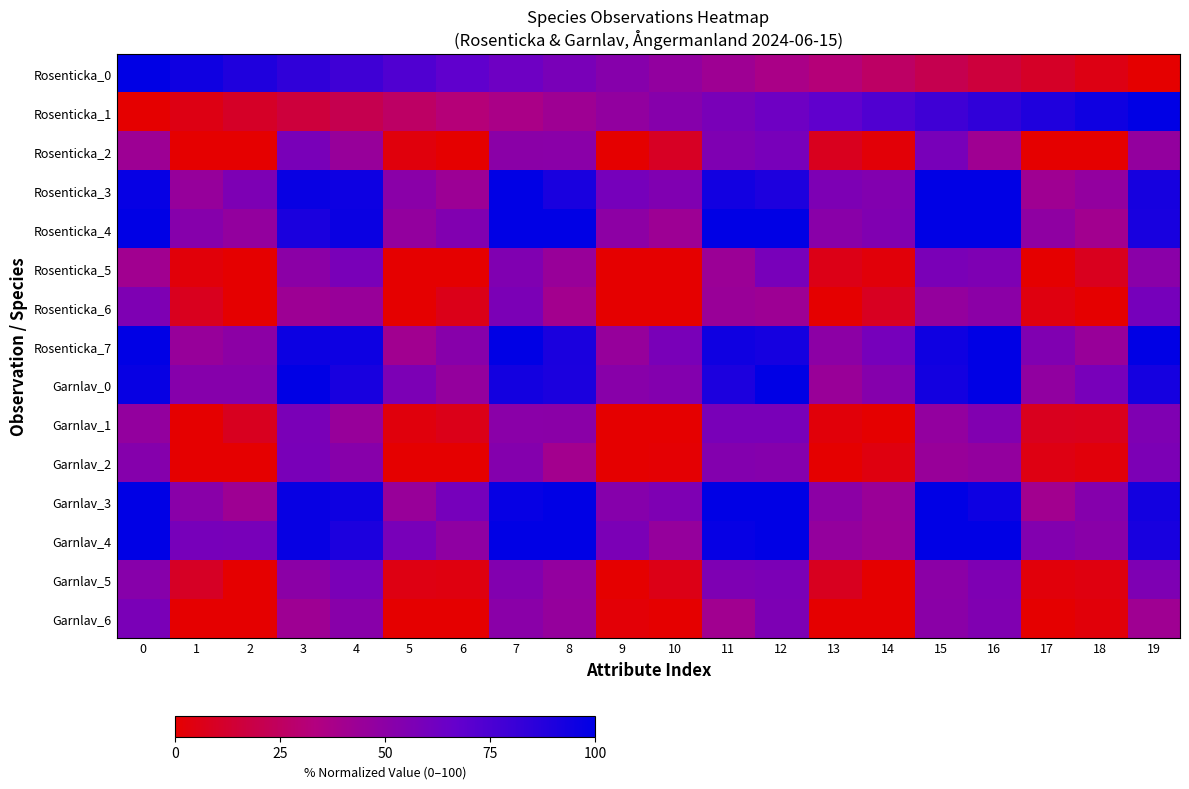

Rank the series by their maximum value, from highest to lowest.

Rosenticka_0, Rosenticka_1, Rosenticka_3, Rosenticka_4, Rosenticka_7, Garnlav_0, Garnlav_3, Garnlav_4, Rosenticka_6, Rosenticka_2, Rosenticka_5, Garnlav_1, Garnlav_2, Garnlav_6, Garnlav_5